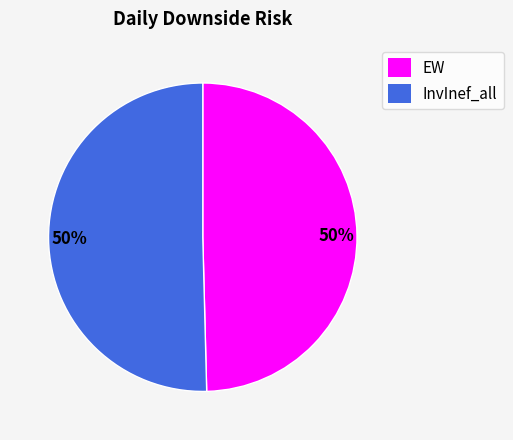

To the nearest percent, what is the average slice percentage?

50%